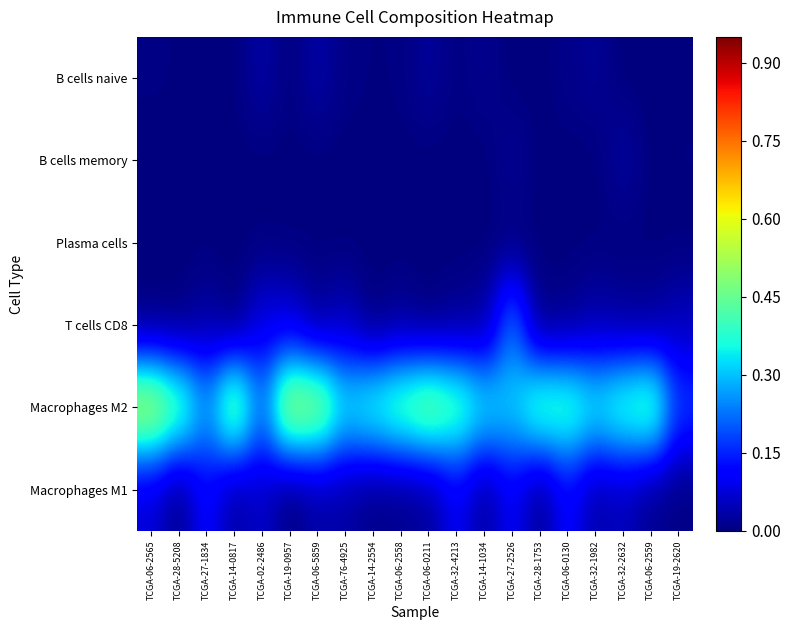

Reading right to left, extract all data points from this chart.

B cells naive: TCGA-19-2620=0.0	TCGA-06-2559=0.0	TCGA-32-2632=0.0	TCGA-32-1982=0.0	TCGA-06-0130=0.0	TCGA-28-1753=0.0	TCGA-27-2526=0.0	TCGA-14-1034=0.0	TCGA-32-4213=0.0	TCGA-06-0211=0.0	TCGA-06-2558=0.0	TCGA-14-2554=0.0	TCGA-76-4925=0.0	TCGA-06-5859=0.0	TCGA-19-0957=0.0	TCGA-02-2486=0.0	TCGA-14-0817=0.0	TCGA-27-1834=0.0	TCGA-28-5208=0.0	TCGA-06-2565=0.0
B cells memory: TCGA-19-2620=0.0	TCGA-06-2559=0.0	TCGA-32-2632=0.0	TCGA-32-1982=0.0	TCGA-06-0130=0.0	TCGA-28-1753=0.0	TCGA-27-2526=0.0	TCGA-14-1034=0.0	TCGA-32-4213=0.0	TCGA-06-0211=0.0	TCGA-06-2558=0.0	TCGA-14-2554=0.0	TCGA-76-4925=0.0	TCGA-06-5859=0.0	TCGA-19-0957=0.0	TCGA-02-2486=0.0	TCGA-14-0817=0.0	TCGA-27-1834=0.0	TCGA-28-5208=0.0	TCGA-06-2565=0.0
Plasma cells: TCGA-19-2620=0.0	TCGA-06-2559=0.0	TCGA-32-2632=0.0	TCGA-32-1982=0.0	TCGA-06-0130=0.0	TCGA-28-1753=0.0	TCGA-27-2526=0.0	TCGA-14-1034=0.0	TCGA-32-4213=0.0	TCGA-06-0211=0.0	TCGA-06-2558=0.0	TCGA-14-2554=0.0	TCGA-76-4925=0.0	TCGA-06-5859=0.0	TCGA-19-0957=0.0	TCGA-02-2486=0.0	TCGA-14-0817=0.0	TCGA-27-1834=0.0	TCGA-28-5208=0.0	TCGA-06-2565=0.0
T cells CD8: TCGA-19-2620=0.1	TCGA-06-2559=0.0	TCGA-32-2632=0.0	TCGA-32-1982=0.0	TCGA-06-0130=0.0	TCGA-28-1753=0.0	TCGA-27-2526=0.2	TCGA-14-1034=0.0	TCGA-32-4213=0.0	TCGA-06-0211=0.0	TCGA-06-2558=0.0	TCGA-14-2554=0.0	TCGA-76-4925=0.1	TCGA-06-5859=0.0	TCGA-19-0957=0.1	TCGA-02-2486=0.1	TCGA-14-0817=0.0	TCGA-27-1834=0.0	TCGA-28-5208=0.0	TCGA-06-2565=0.0
Macrophages M2: TCGA-19-2620=0.2	TCGA-06-2559=0.4	TCGA-32-2632=0.4	TCGA-32-1982=0.4	TCGA-06-0130=0.4	TCGA-28-1753=0.4	TCGA-27-2526=0.3	TCGA-14-1034=0.3	TCGA-32-4213=0.4	TCGA-06-0211=0.5	TCGA-06-2558=0.4	TCGA-14-2554=0.4	TCGA-76-4925=0.3	TCGA-06-5859=0.5	TCGA-19-0957=0.5	TCGA-02-2486=0.2	TCGA-14-0817=0.5	TCGA-27-1834=0.3	TCGA-28-5208=0.4	TCGA-06-2565=0.6
Macrophages M1: TCGA-19-2620=0.0	TCGA-06-2559=0.0	TCGA-32-2632=0.1	TCGA-32-1982=0.0	TCGA-06-0130=0.1	TCGA-28-1753=0.0	TCGA-27-2526=0.1	TCGA-14-1034=0.0	TCGA-32-4213=0.1	TCGA-06-0211=0.0	TCGA-06-2558=0.0	TCGA-14-2554=0.0	TCGA-76-4925=0.0	TCGA-06-5859=0.0	TCGA-19-0957=0.0	TCGA-02-2486=0.1	TCGA-14-0817=0.0	TCGA-27-1834=0.1	TCGA-28-5208=0.0	TCGA-06-2565=0.1